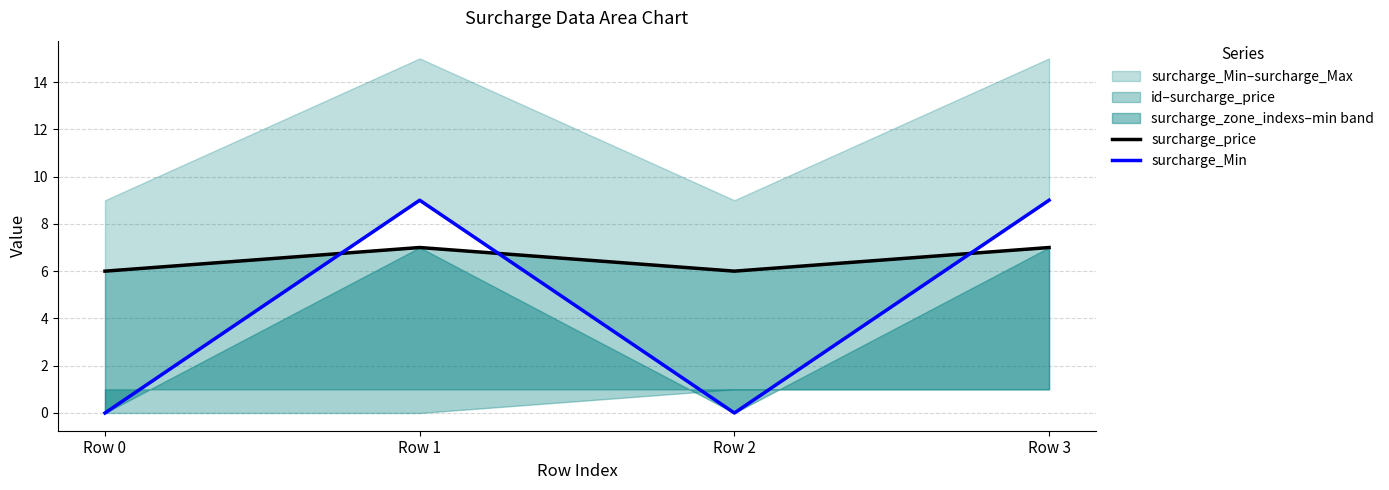

Reading right to left, list all the values displayed in this chart.

surcharge_price: Row 3=7	Row 2=6	Row 1=7	Row 0=6
surcharge_Min: Row 3=9	Row 2=0	Row 1=9	Row 0=0